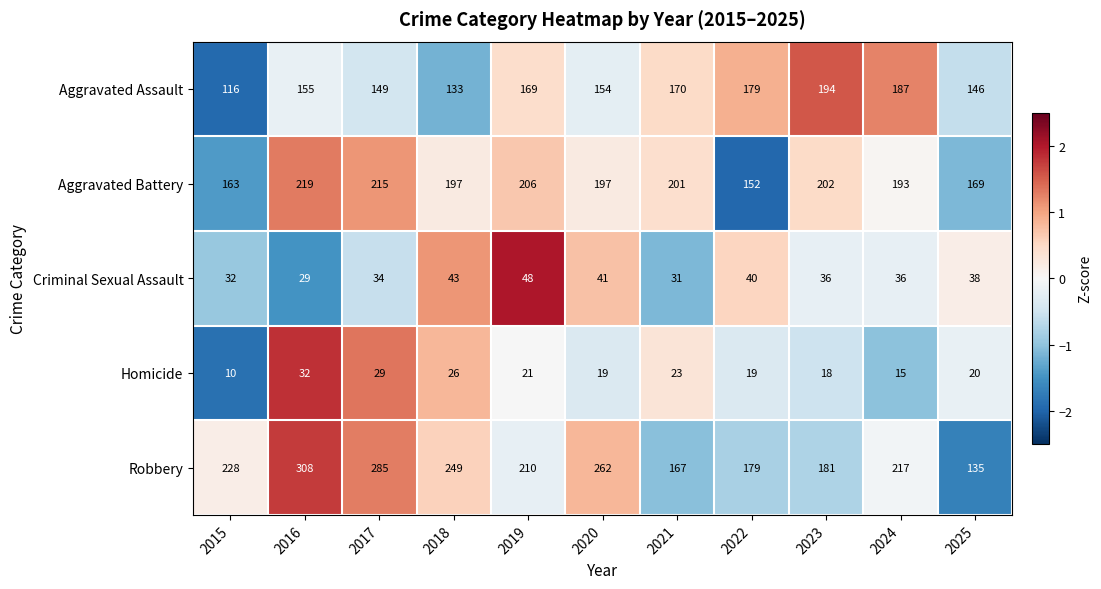

At which category is the sum across all series the highest?

2016